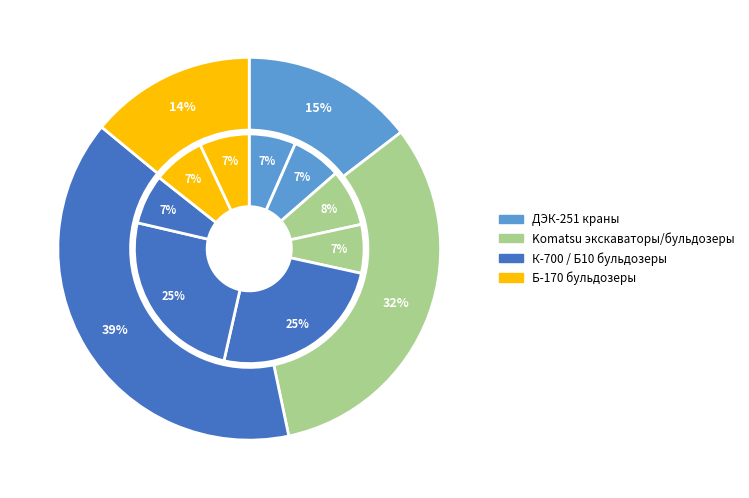

Is there a majority slice in this chart?

No